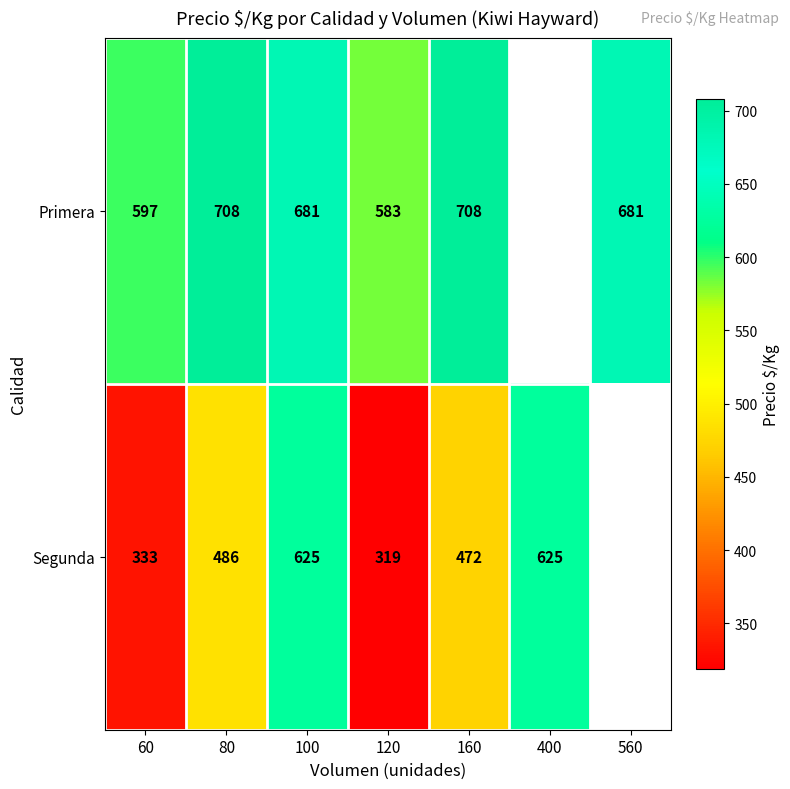

What is the difference between the highest and lowest values at 100?

56